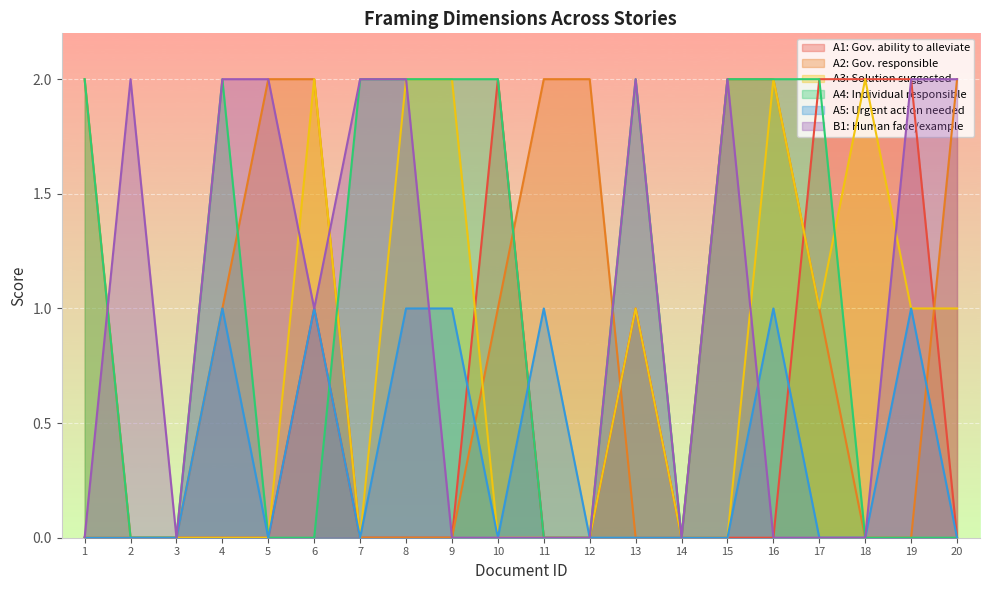

The value of A1 at 13 is 1. True or false?

True